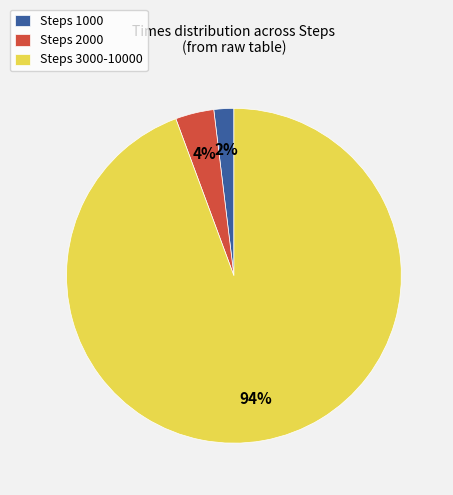

Count the number of slices in the pie.

3